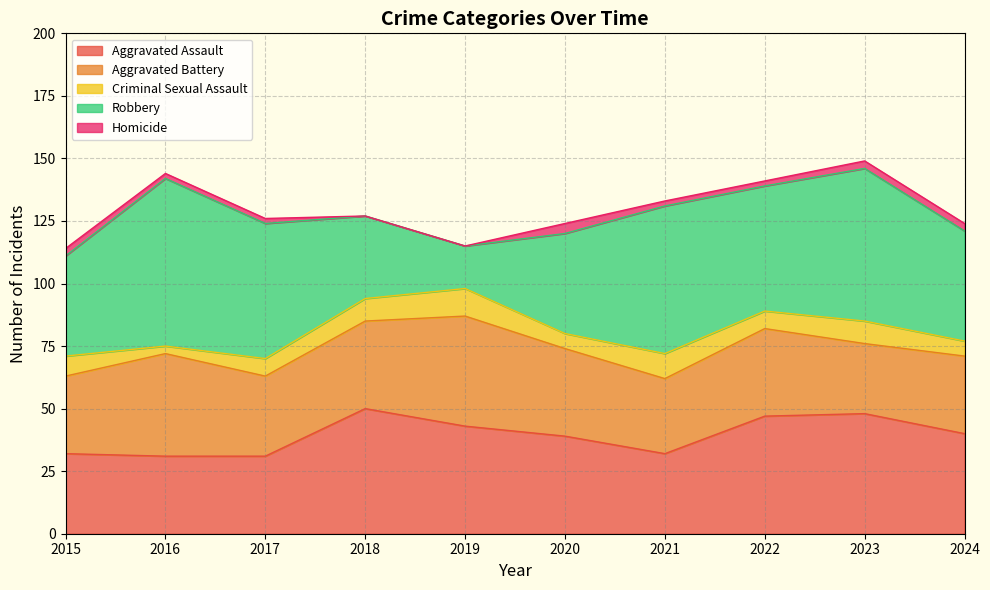

Rank the series by their maximum value, from lowest to highest.

Homicide, Criminal Sexual Assault, Aggravated Battery, Aggravated Assault, Robbery